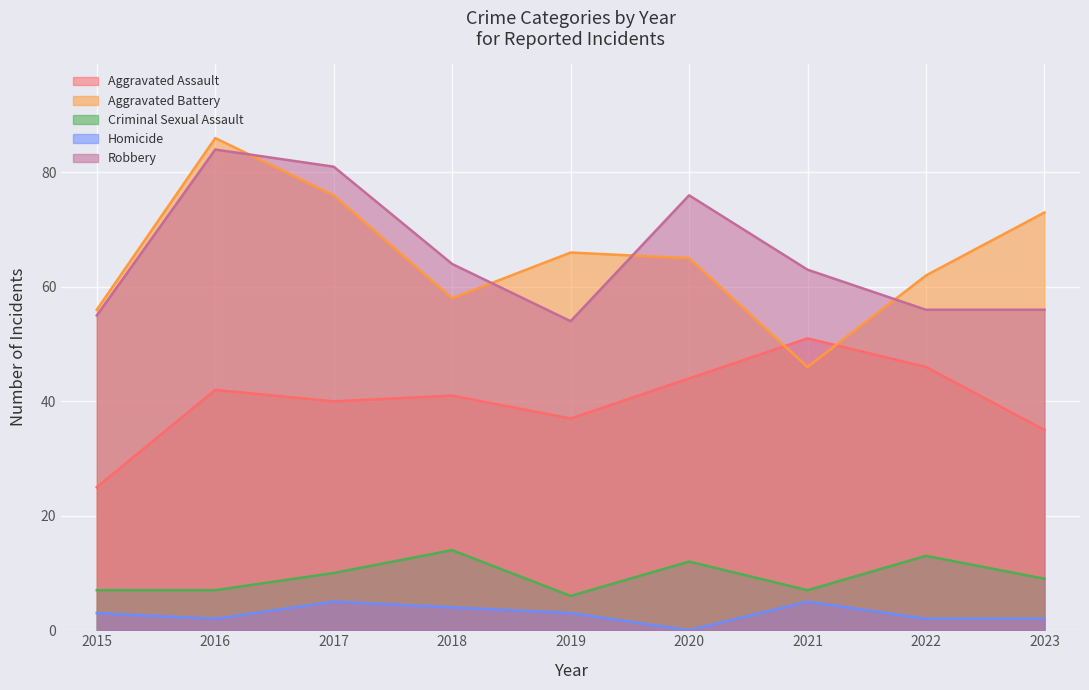

Which series has the widest spread of values?

Aggravated Battery